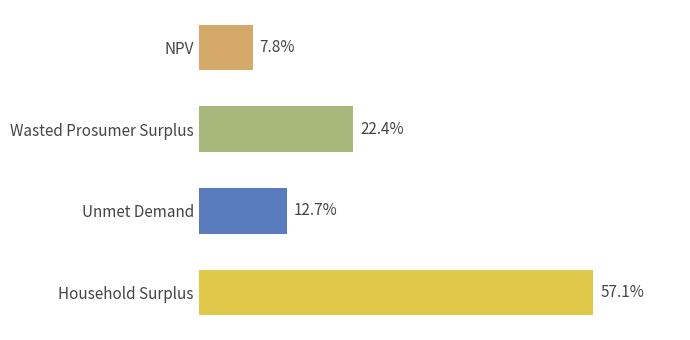

Are the bars horizontal?

Yes